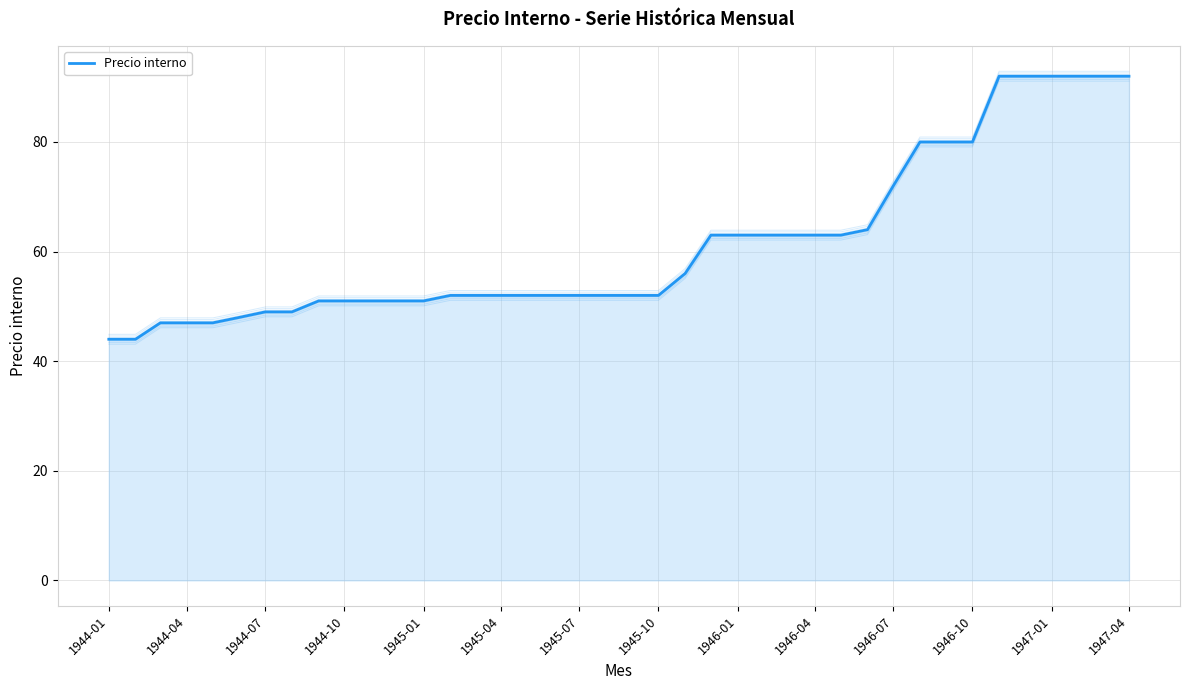

What is the value of the 12th point from the left?

51